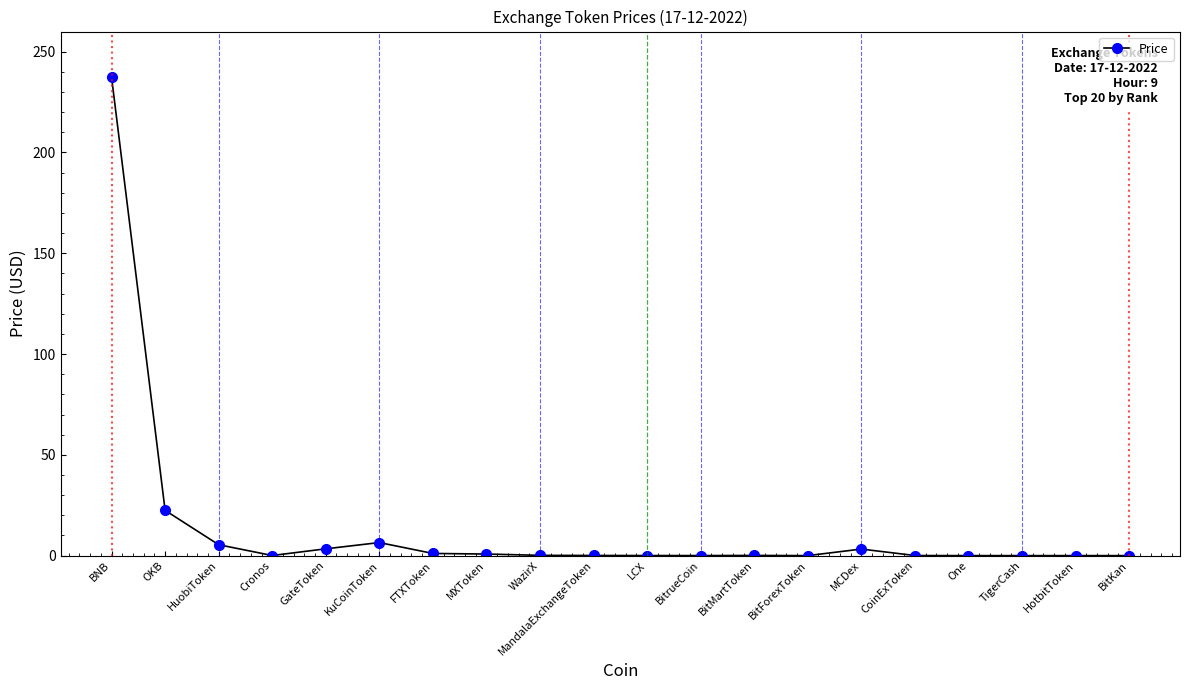

Which label corresponds to the largest value in the chart?

BNB